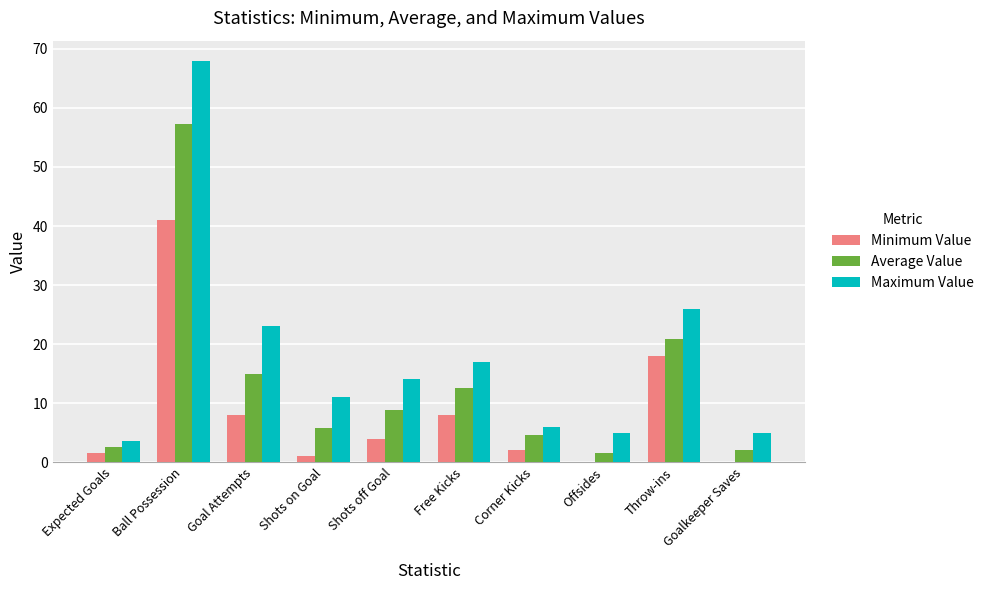

At which label does Average Value reach its peak?

Ball Possession